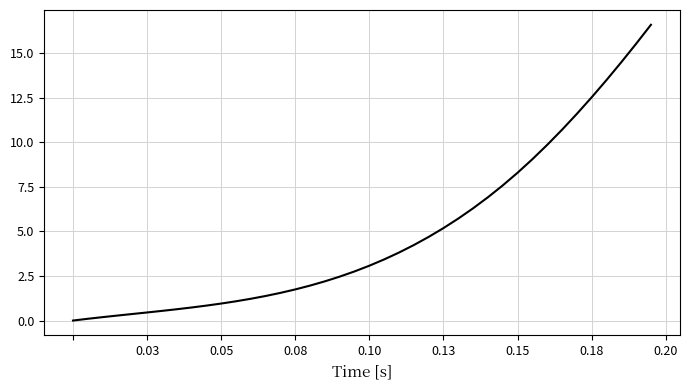

Reading right to left, what are all the values shown in this chart?

16.6	15.5	14.5	13.5	12.5	11.6	10.7	9.9	9.0	8.3	7.6	6.9	6.3	5.7	5.2	4.7	4.2	3.8	3.4	3.1	2.8	2.5	2.2	2.0	1.7	1.6	1.4	1.2	1.1	1.0	0.8	0.7	0.6	0.5	0.5	0.4	0.3	0.2	0.1	0.0